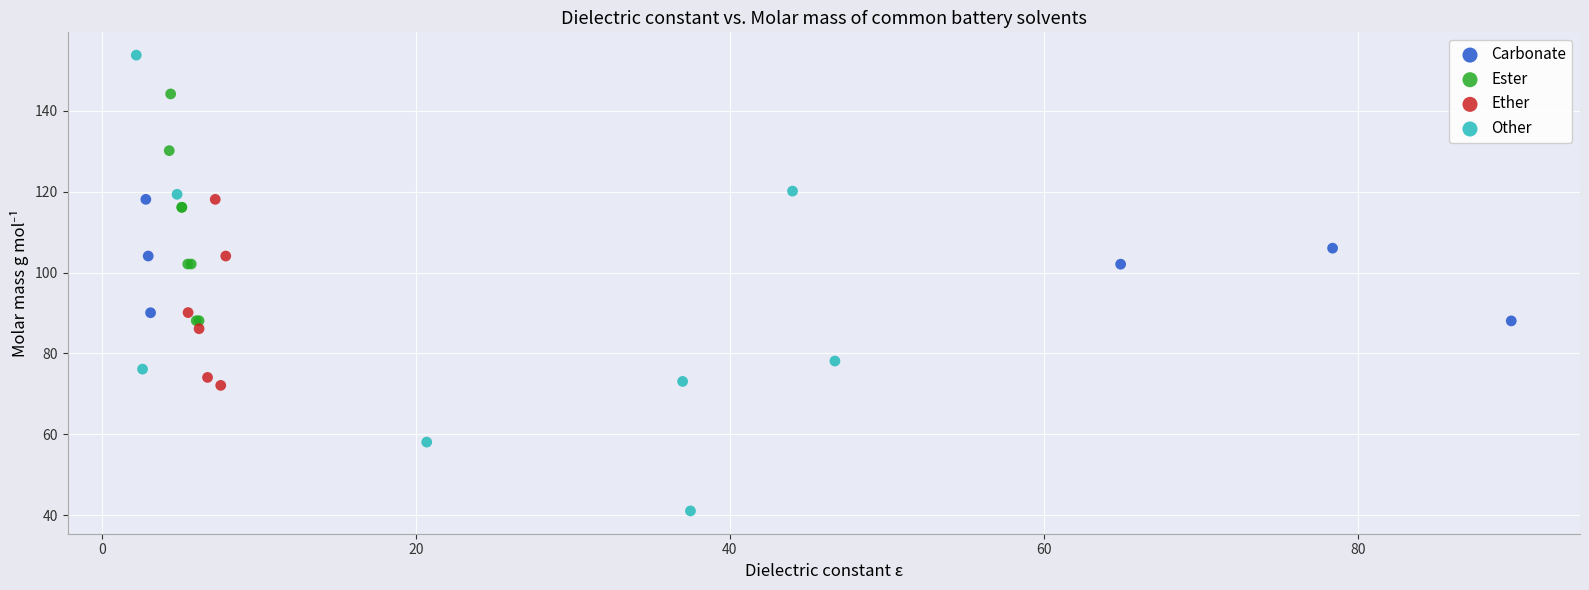

Which series has the widest spread of Y values?

Other